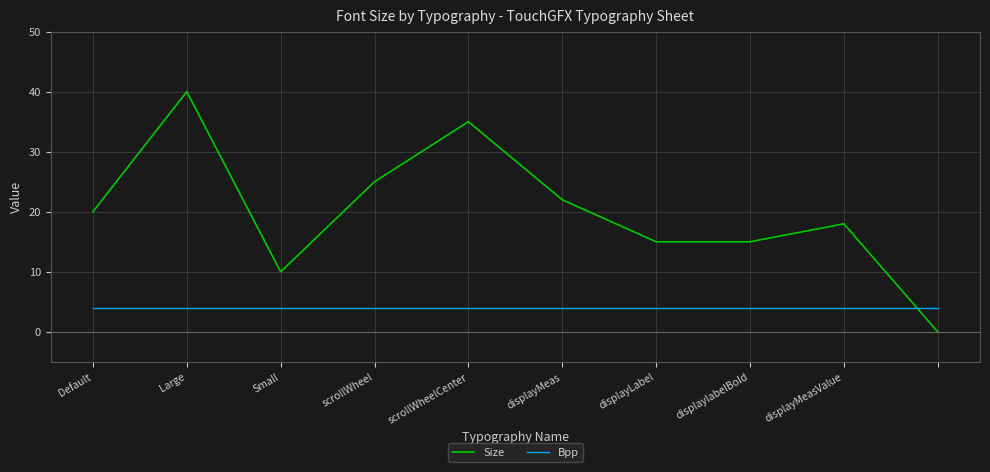

List the series in order of their overall mean, highest first.

Size, Bpp